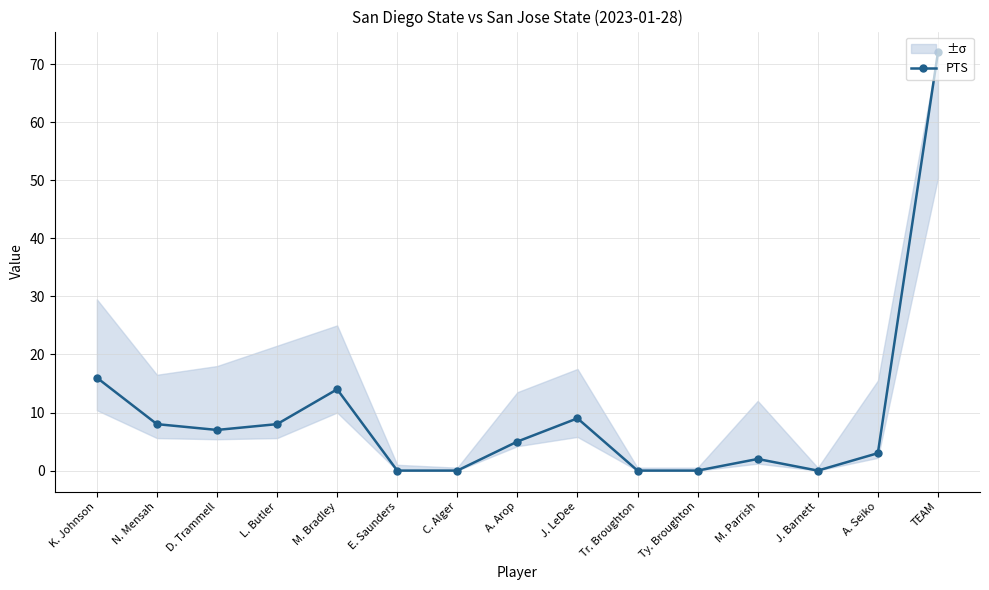

Reading left to right, transcribe all the data shown in this chart.

16	8	7	8	14	0	0	5	9	0	0	2	0	3	72